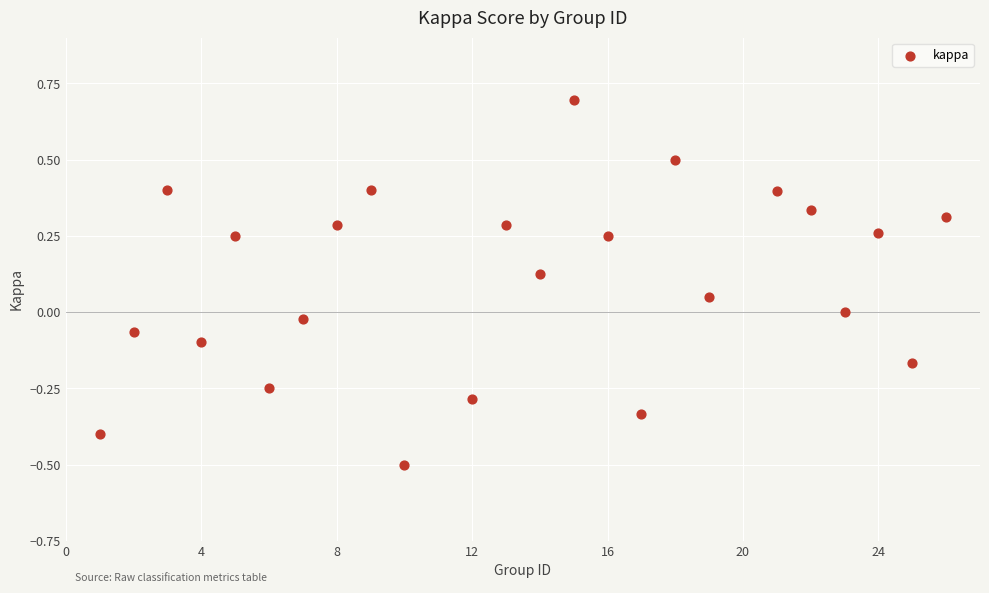

What is the range of X values (max minus min)?

25.0